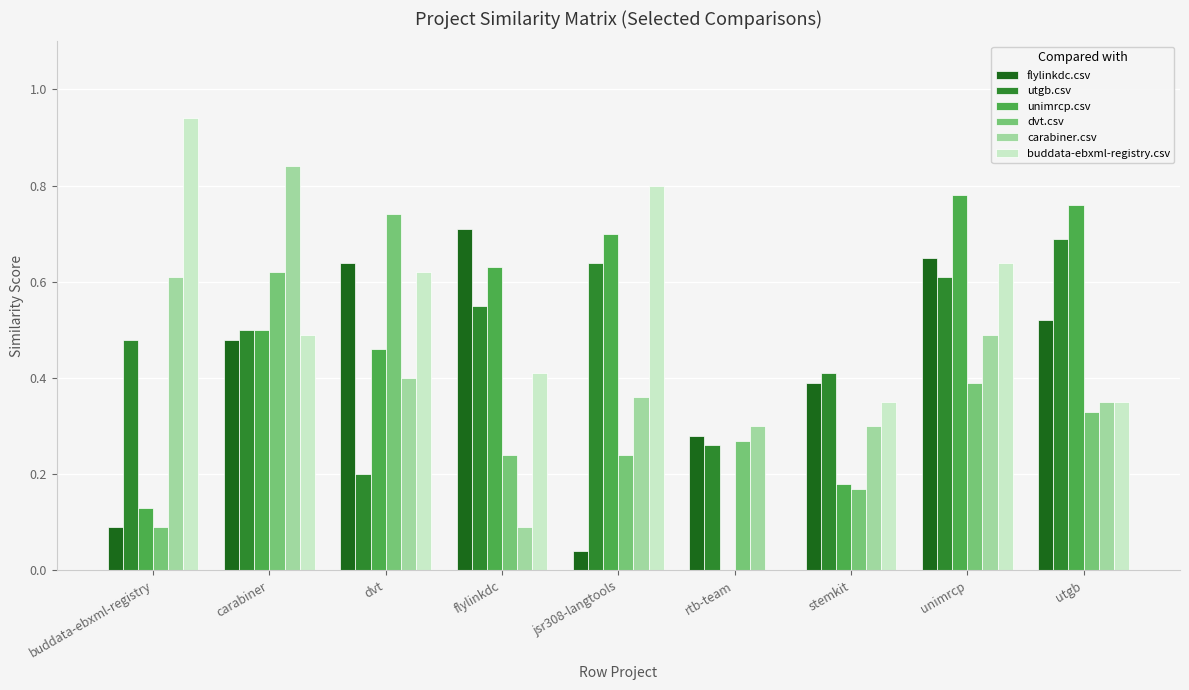

At which category is the sum across all series the highest?

unimrcp